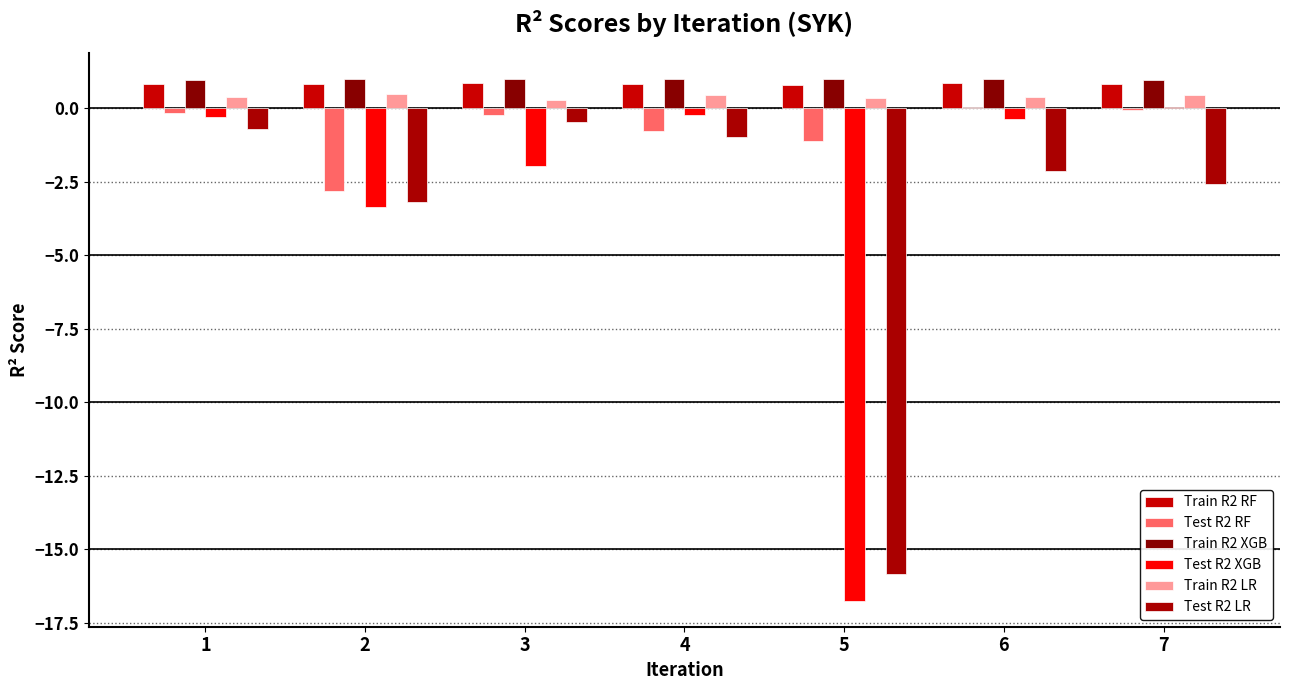

Where is Train R2 XGB nearest to the value 0?

1